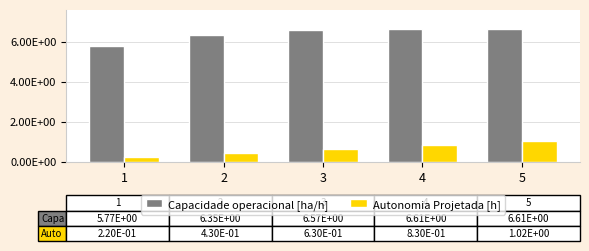

What is the total value across all series at 3?

7.2